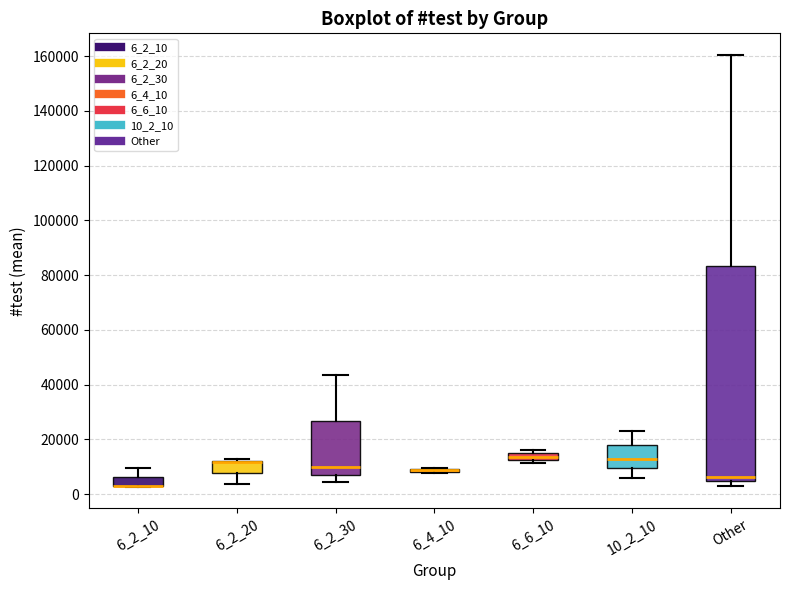

Which box is the tallest, from its lower edge to its upper edge?

Other